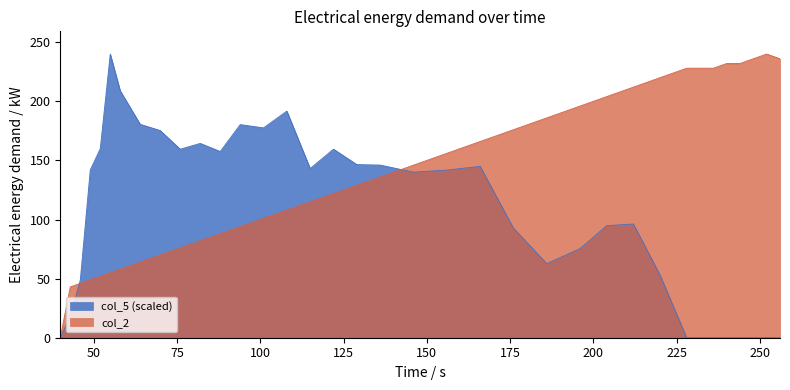

Where is col_2 nearest to the value 120?

122